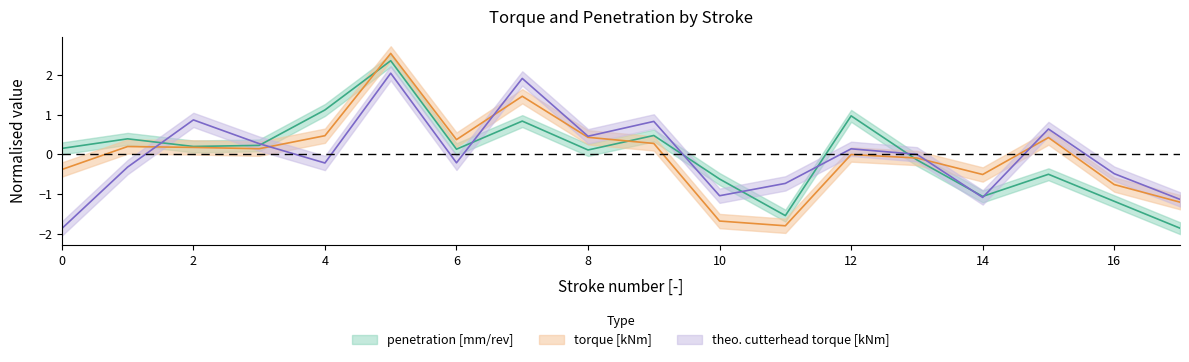

What is the value of the penetration [mm/rev] point at the 2nd from the left?

0.4